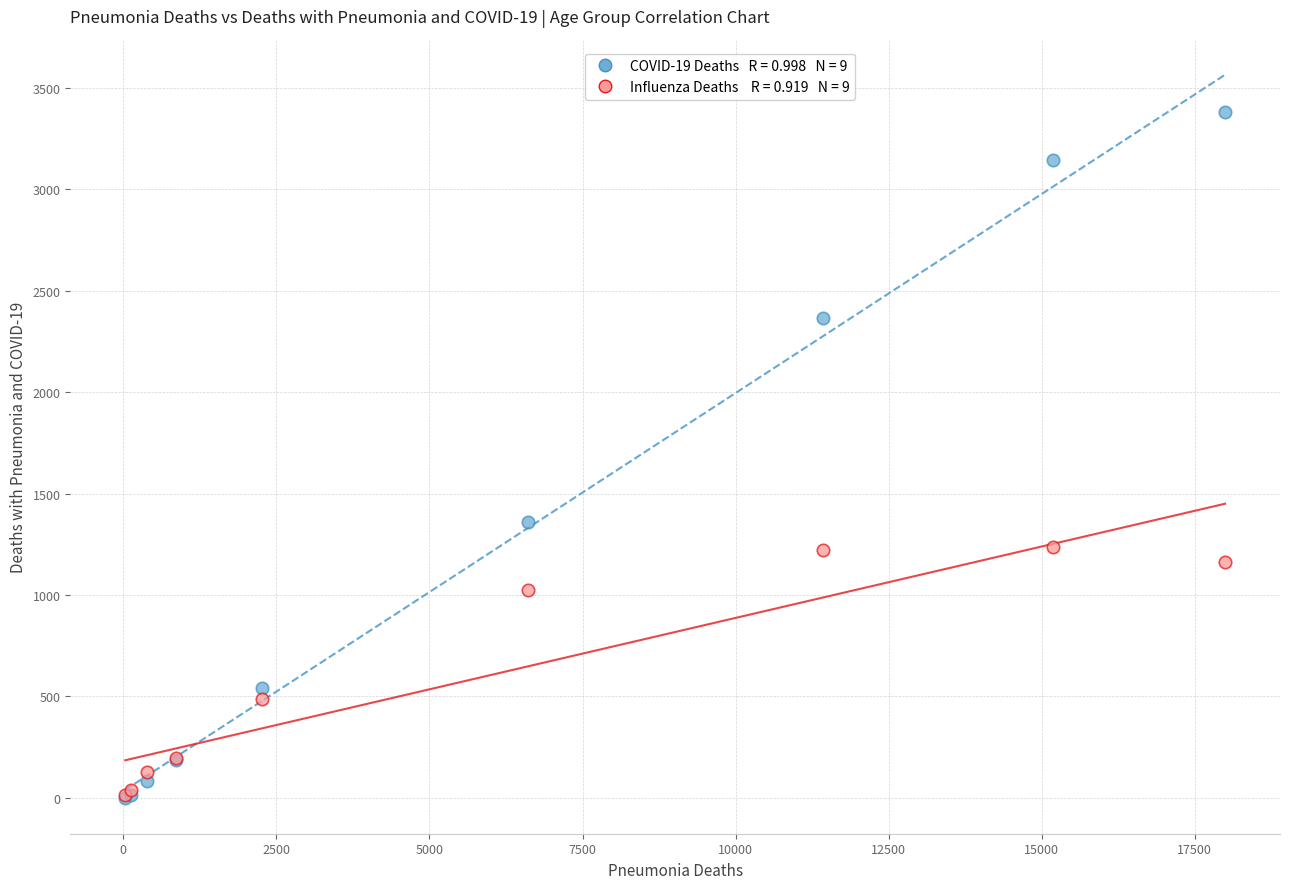

Across all series, what Y value is closest to 1690?

1358